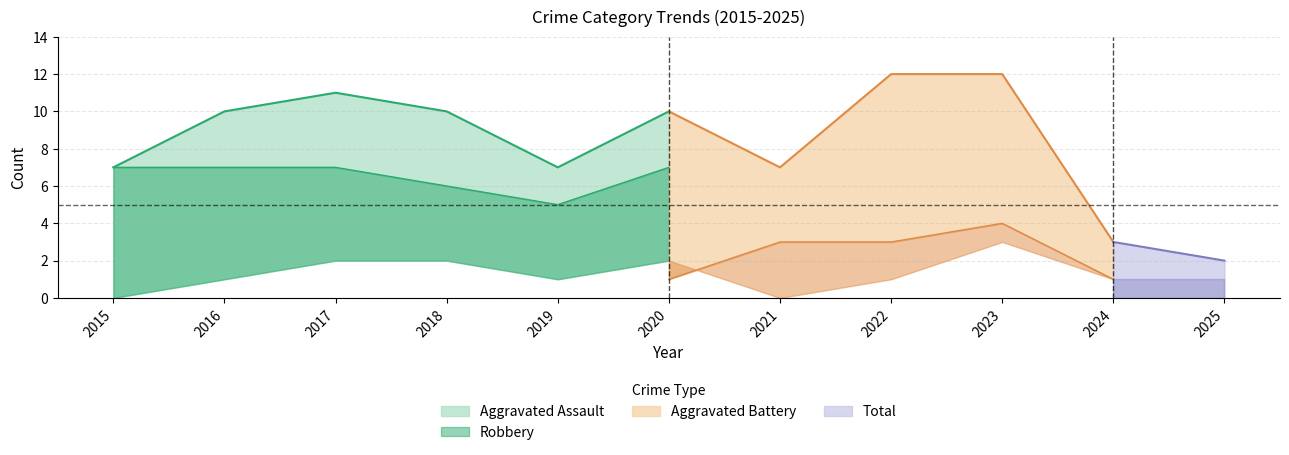

What is the difference between the highest and lowest values at 2017?

9